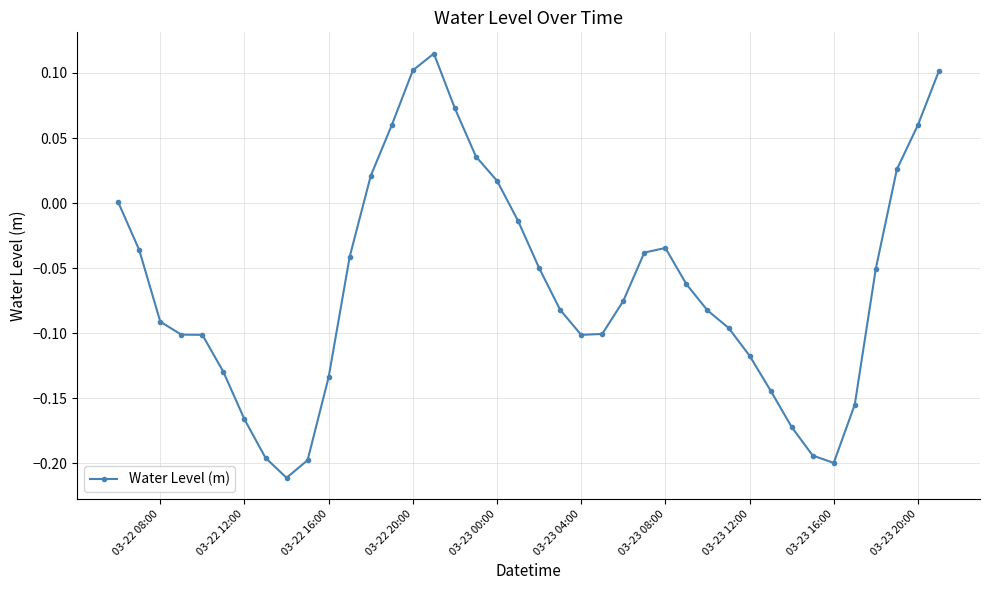

How many series are shown in this chart?

1